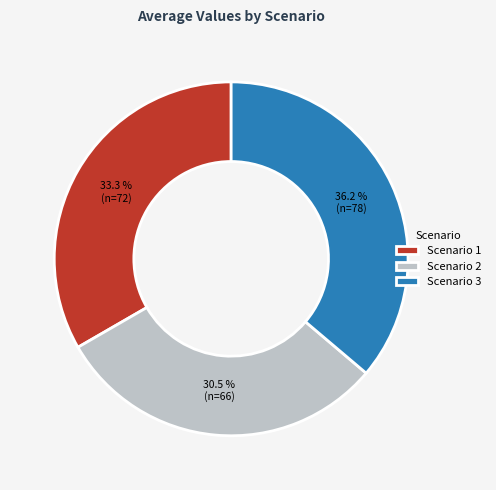

Does Scenario 1 represent more than half of the total?

No